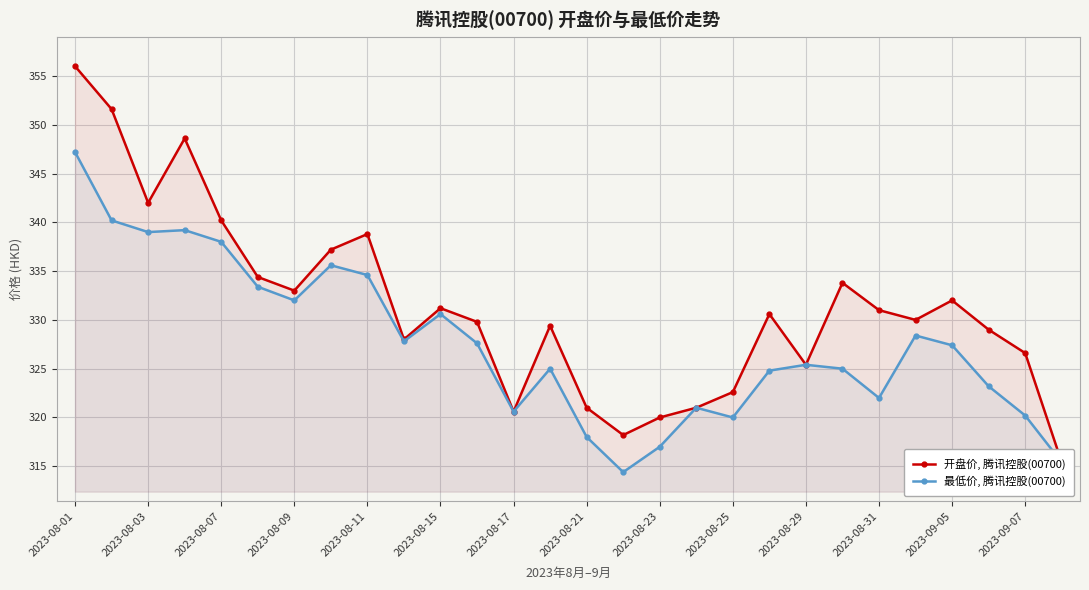

The value of 最低价, 腾讯控股(00700) at 2023-08-01 is 462.5. True or false?

False